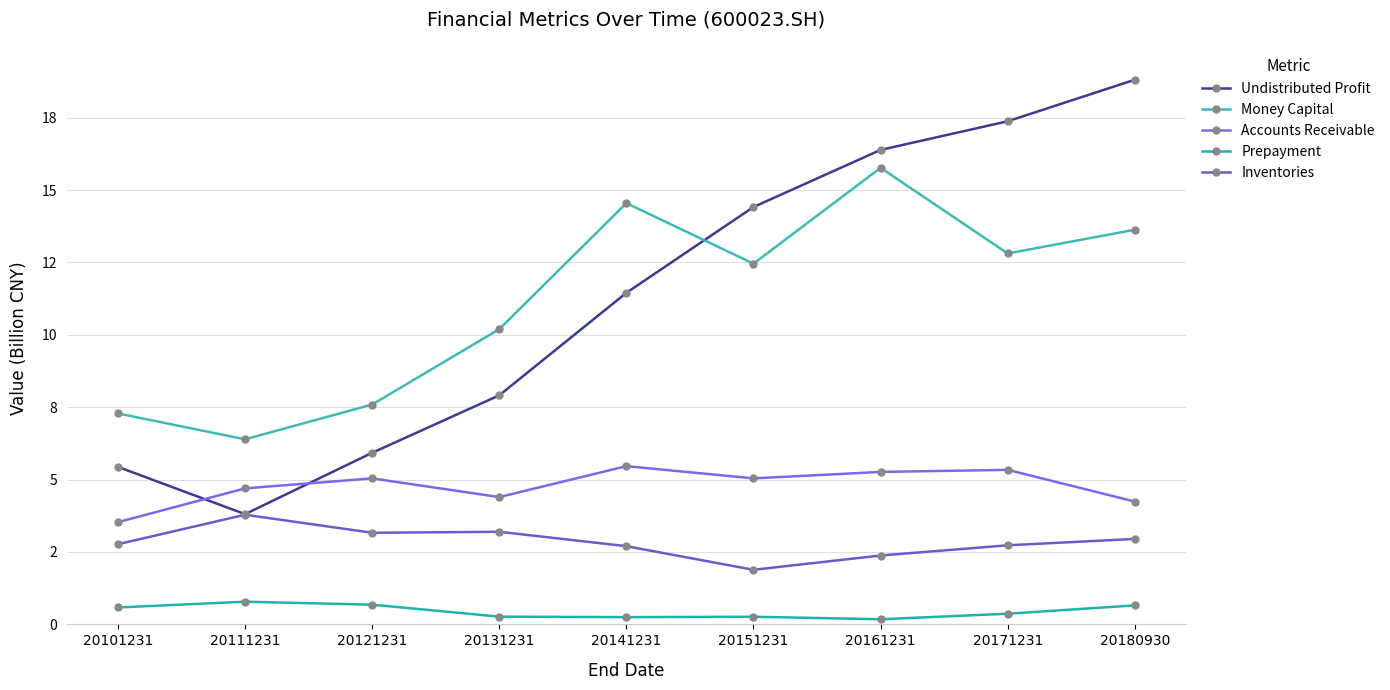

Is this an area chart (filled region under the line)?

No